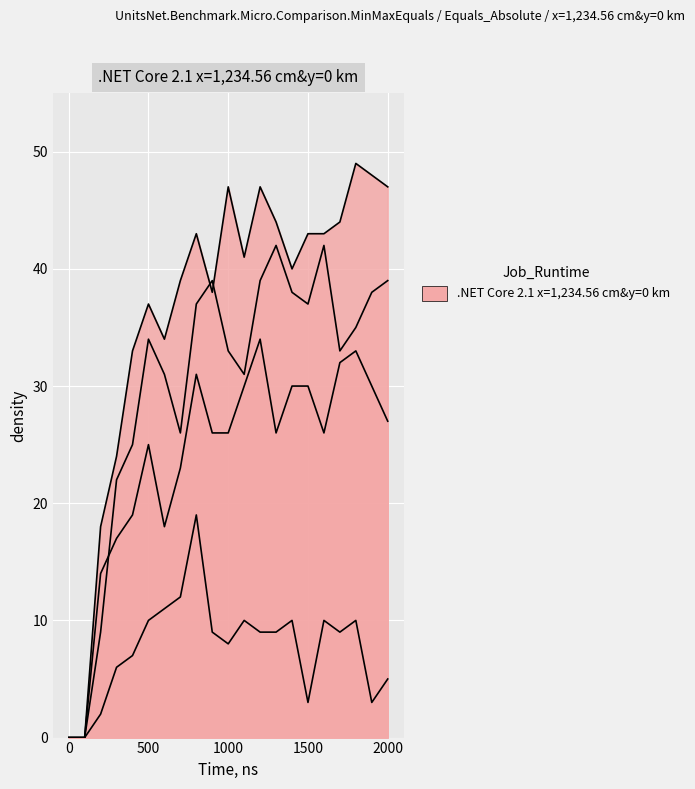

At which category does col_9 reach its first local valley?

600